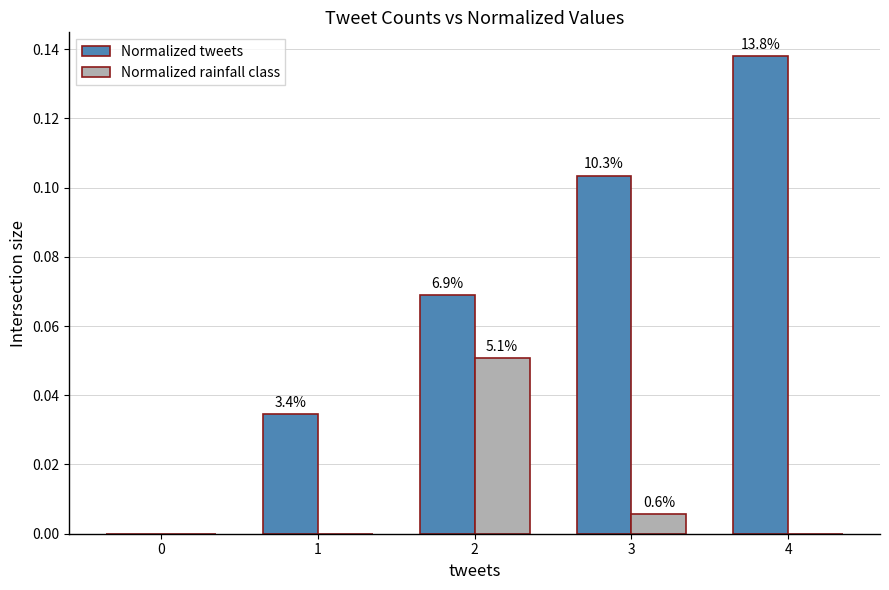

List the series in order of their peak value, highest first.

Normalized tweets, Normalized rainfall class